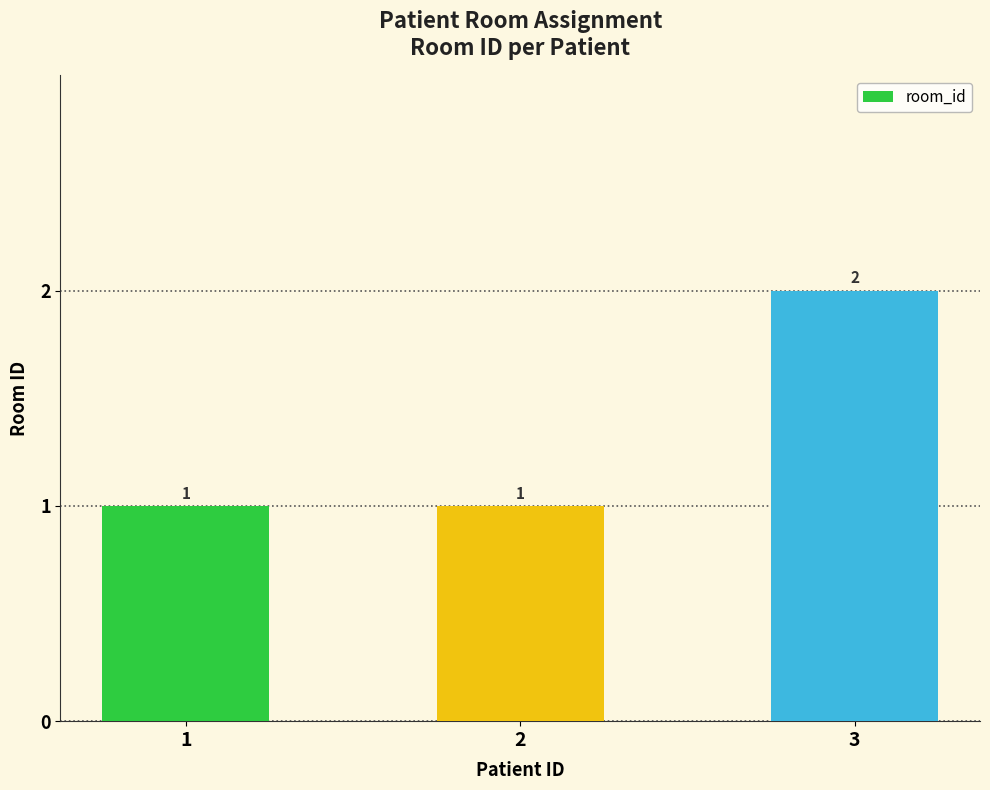

How many values are between 1 and 2?

3